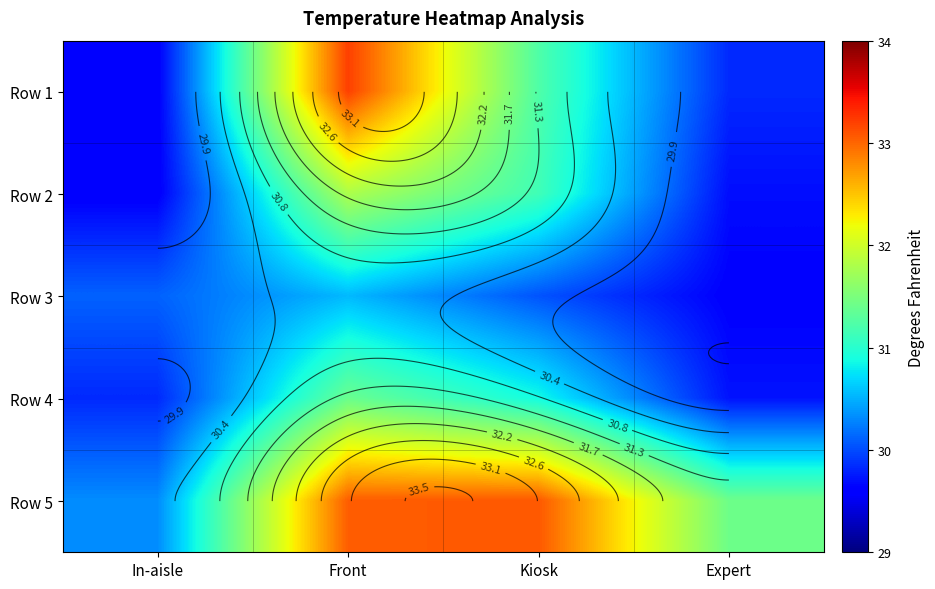

Is it true that Row 2 equals 53.0 at Expert?

False